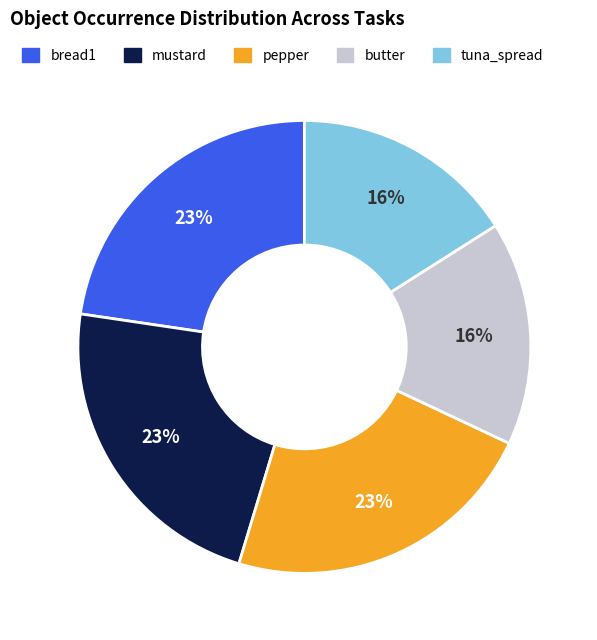

Does any single category account for the majority?

No